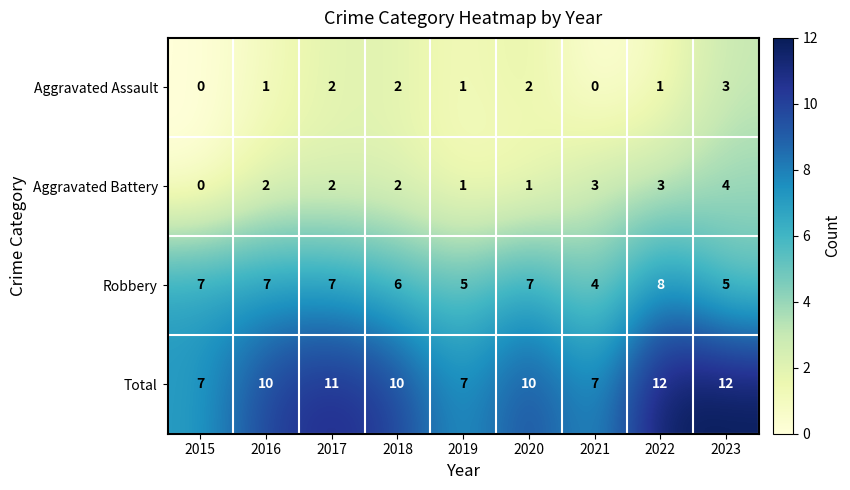

How many data points does each series have?

9